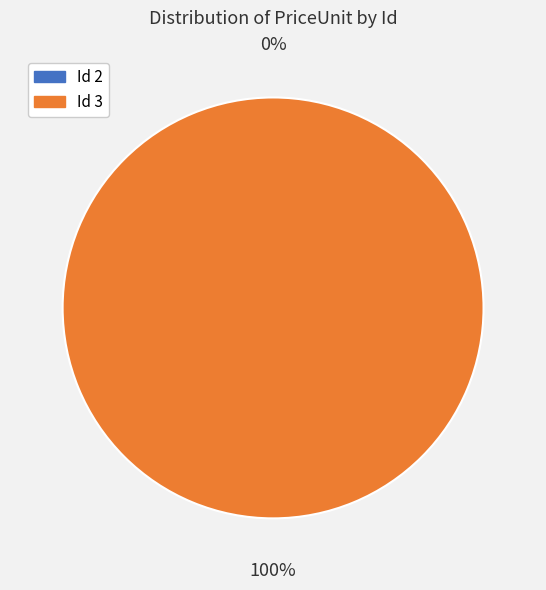

Between Id 3 and Id 2, which is larger?

Id 3